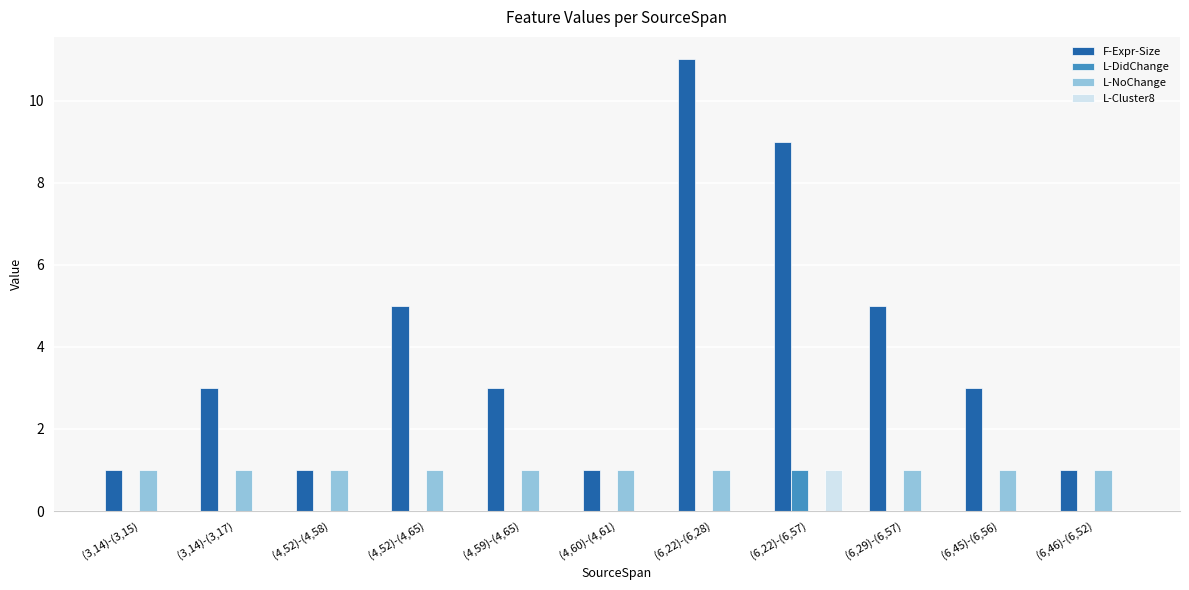

Between (3,14)-(3,15) and (4,52)-(4,65), which series saw the biggest shift?

F-Expr-Size